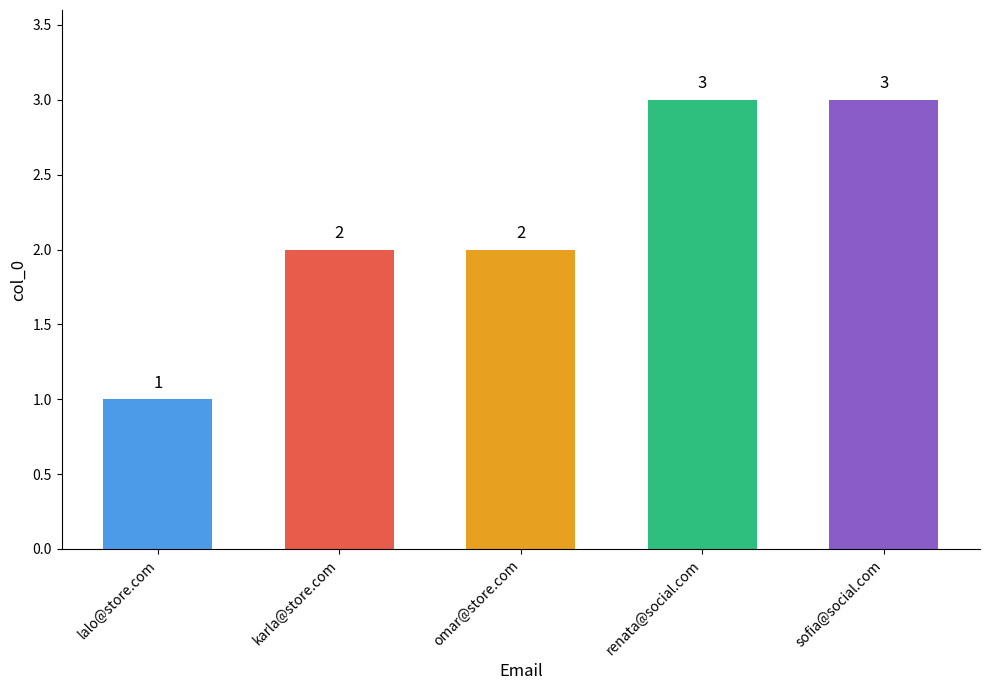

The value at renata@social.com is 3. True or false?

True